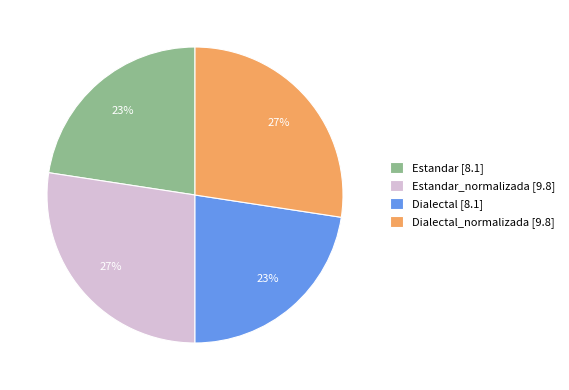

Do Dialectal_normalizada [9.8] and Estandar_normalizada [9.8] together represent more than half of the pie?

Yes